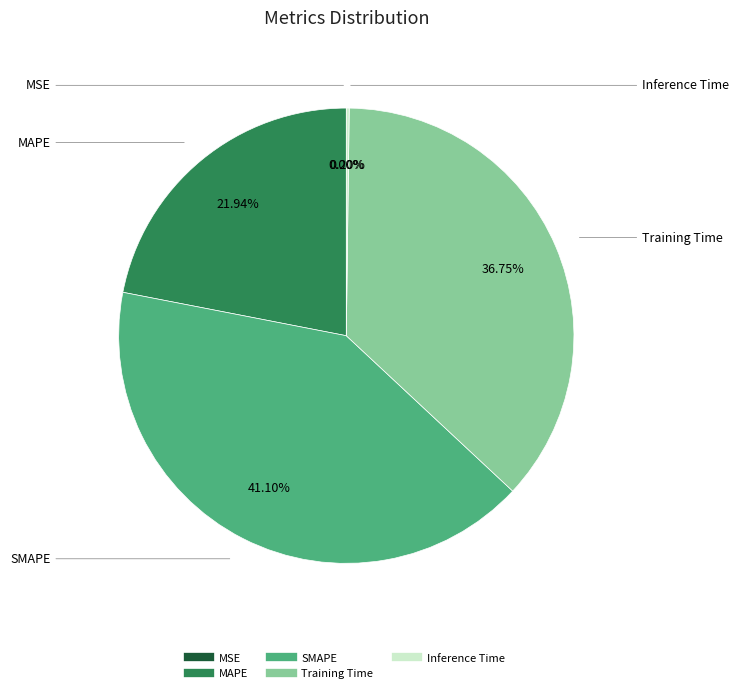

To the nearest percent, what percentage of the pie is MAPE?

22%